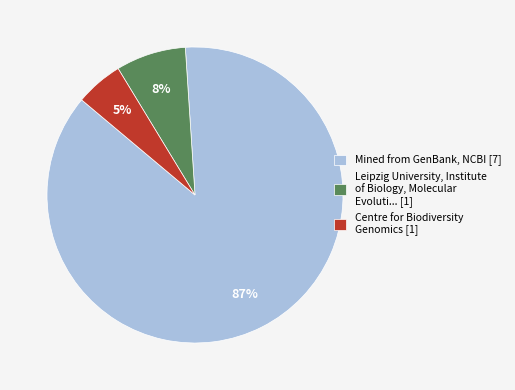

Is the sum of Mined from GenBank, NCBI [7] and Centre for Biodiversity Genomics [1] greater than half?

Yes